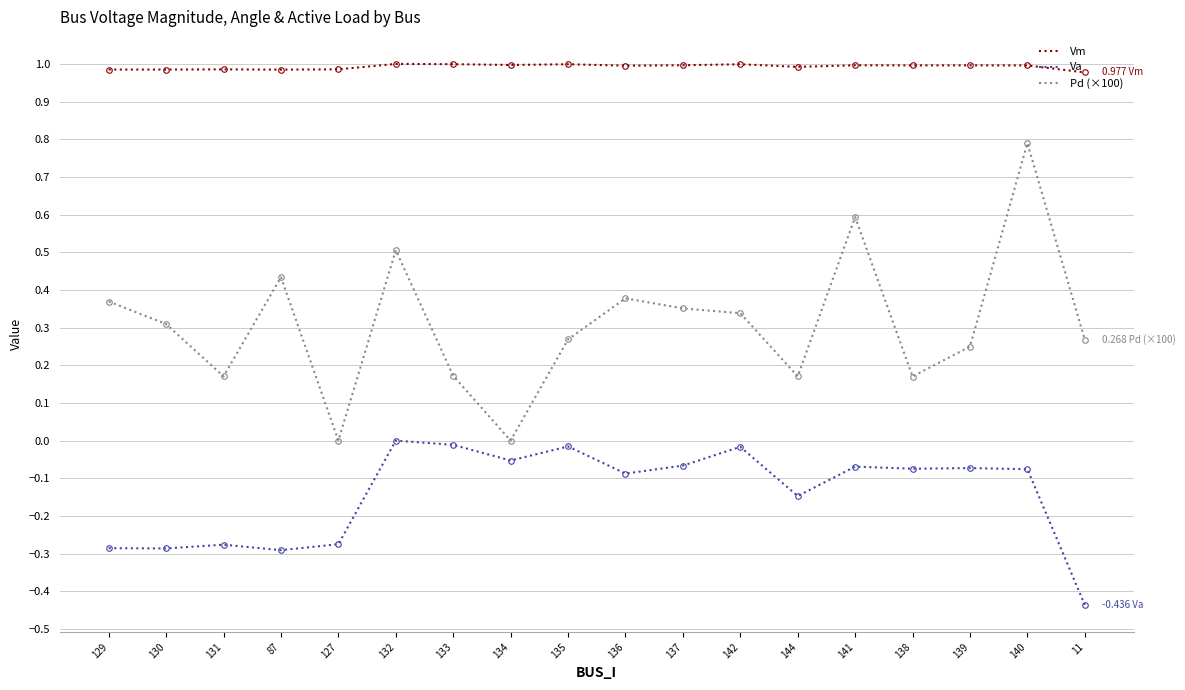

Which series has the largest total across all categories?

Vm